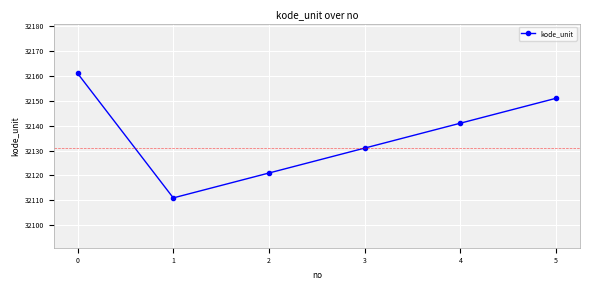

Is it true that the value at 4 is 32141?

True